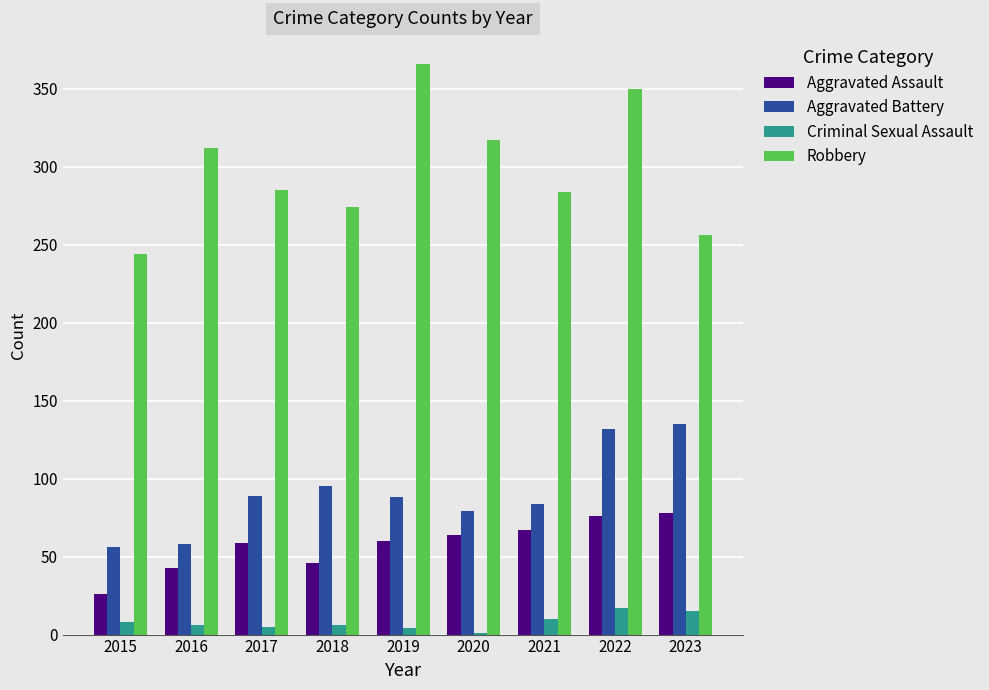

Are the bars grouped side by side (vs. stacked)?

Yes